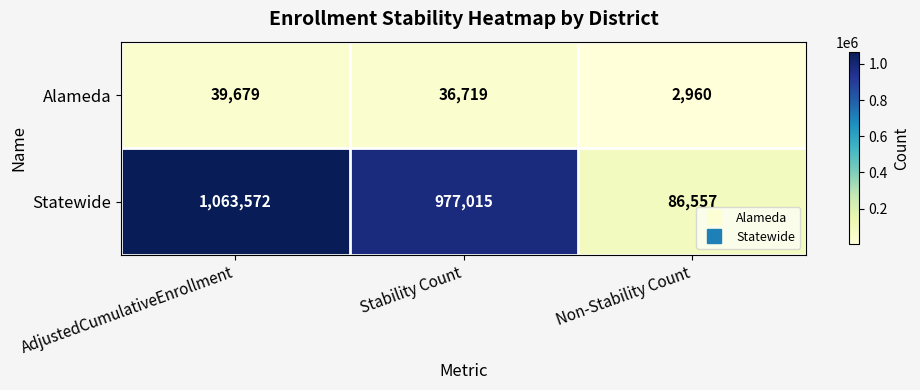

List the series in order of their peak value, highest first.

Statewide, Alameda